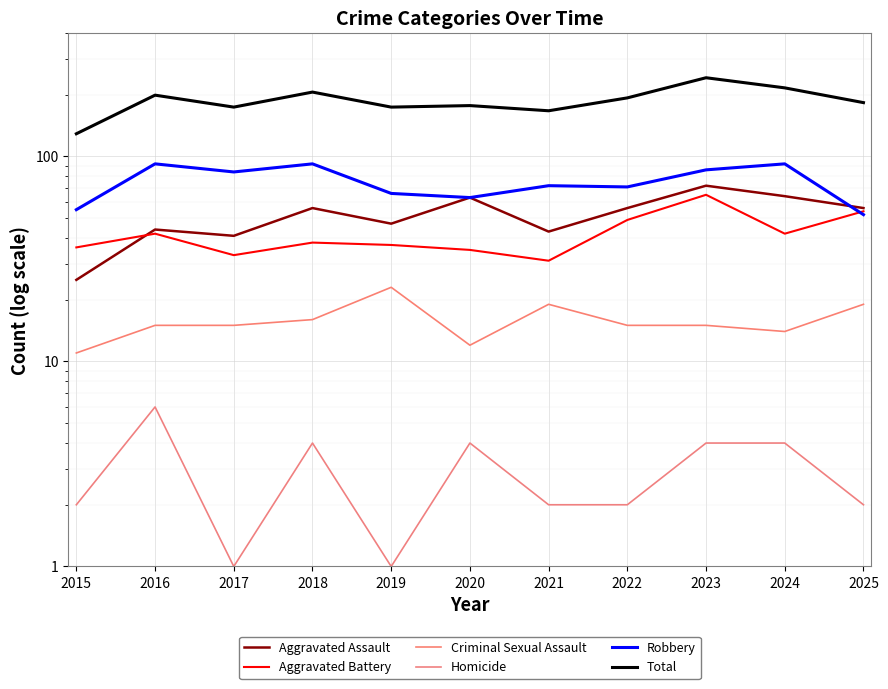

What is the maximum value shown in the chart?

242